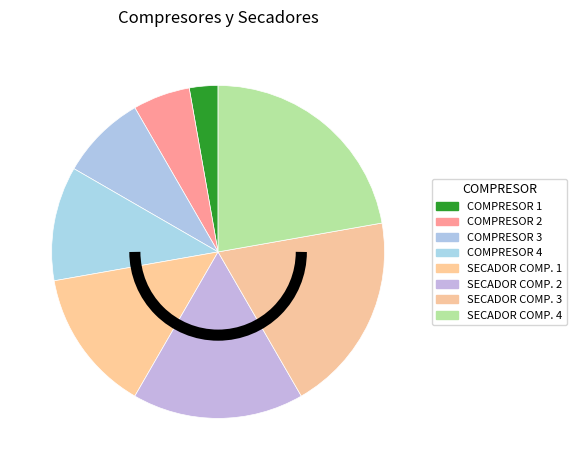

How many slices are in this pie chart?

8